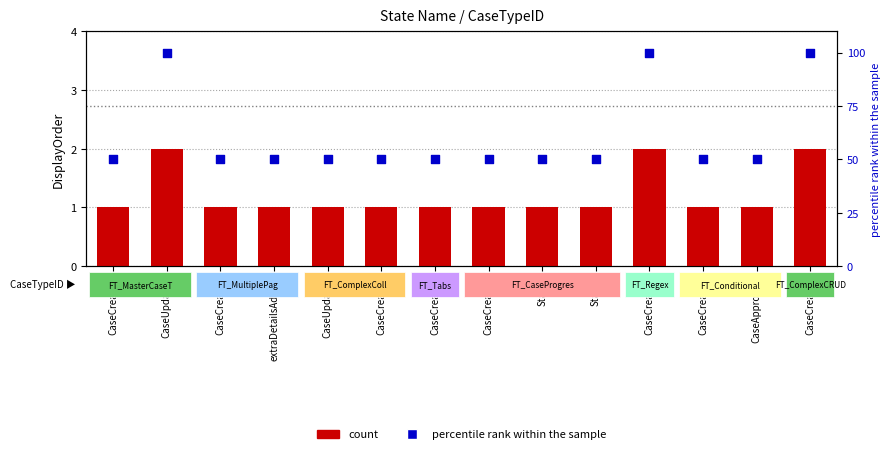

At how many categories does at least one series exceed 33?

14